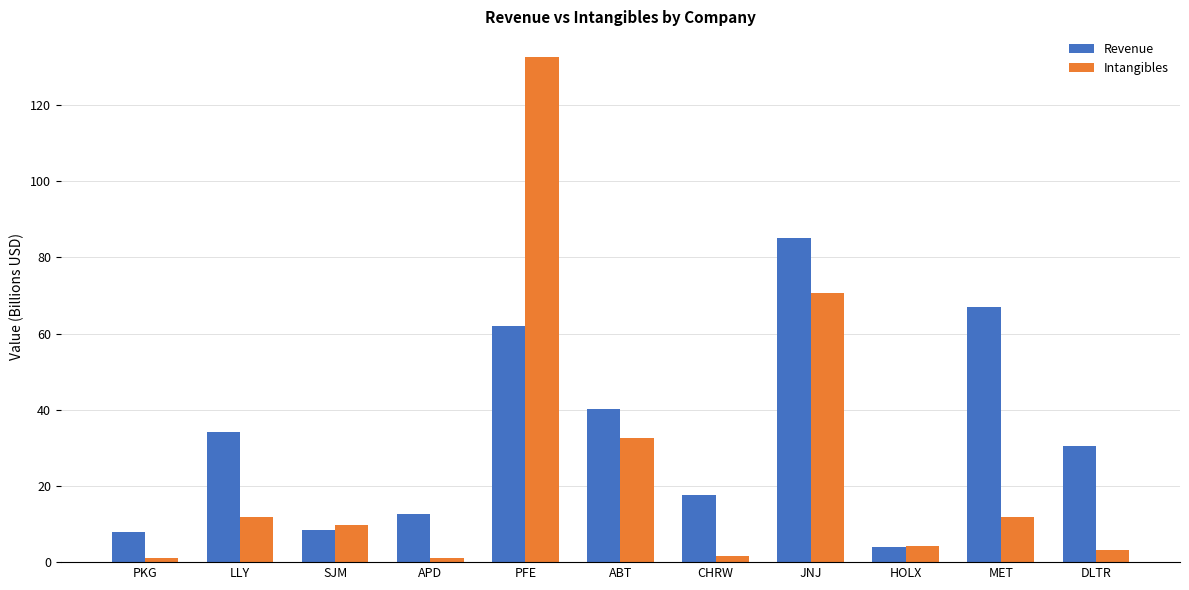

Which category has the highest value in the Revenue series?

JNJ